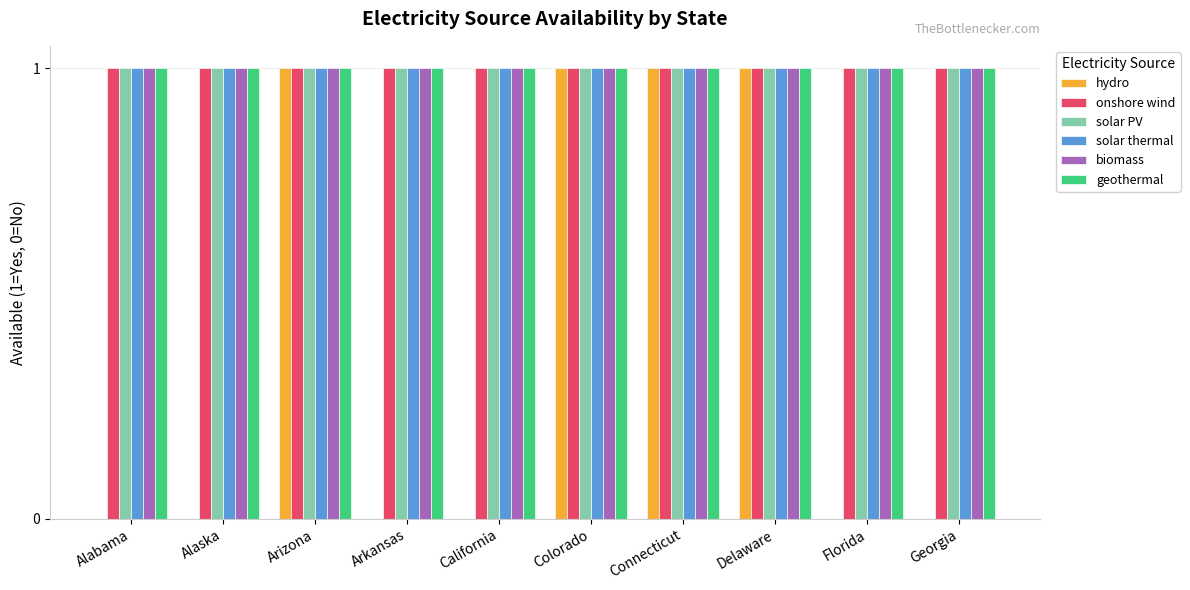

How many series are shown in this chart?

6